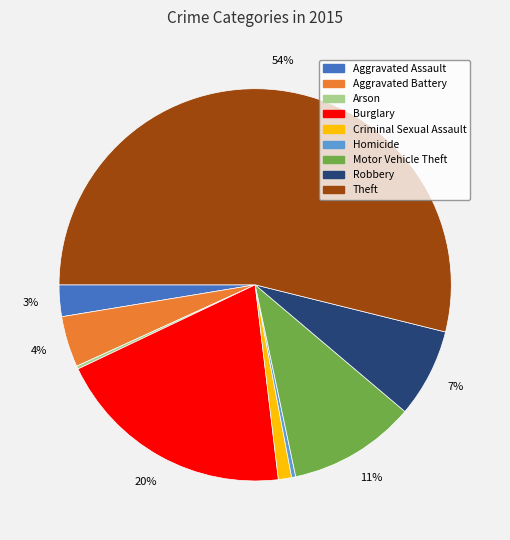

Is it true that Homicide is 14% of the pie?

False